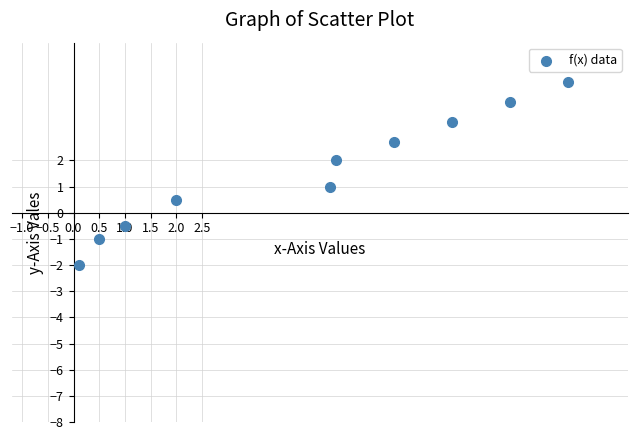

What is the range of Y values (max minus min)?

7.0